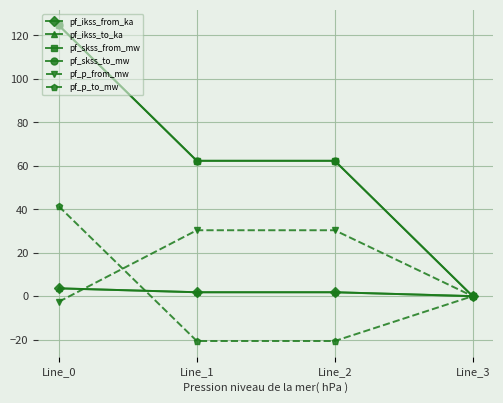

Is it true that pf_p_from_mw equals -2.5 at Line_0?

True